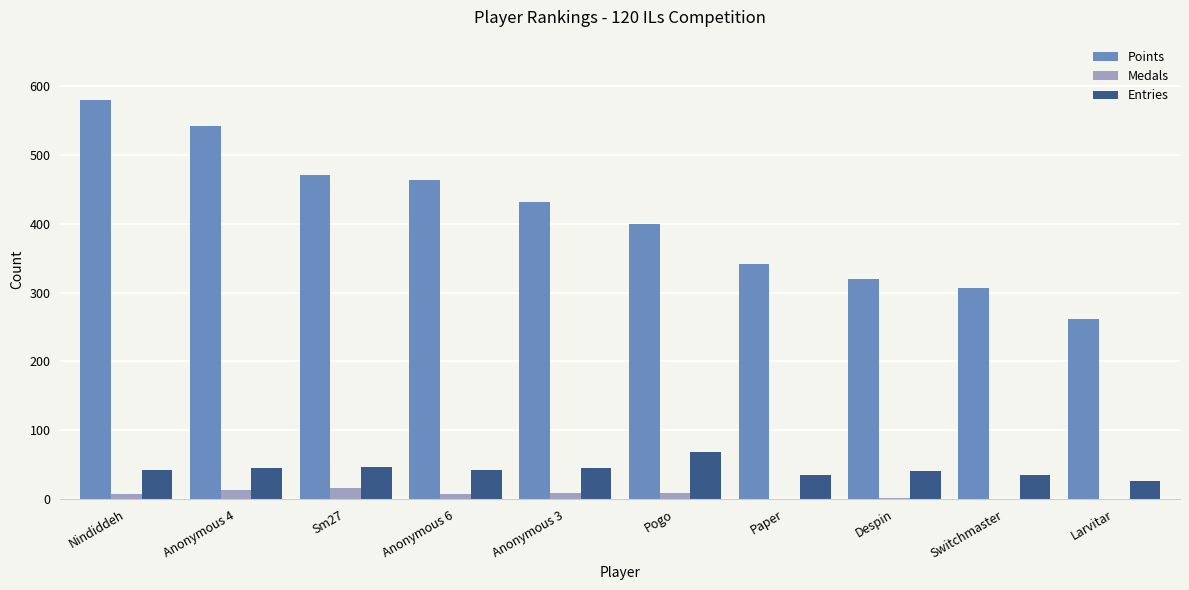

What is the highest value of the Medals series?

17